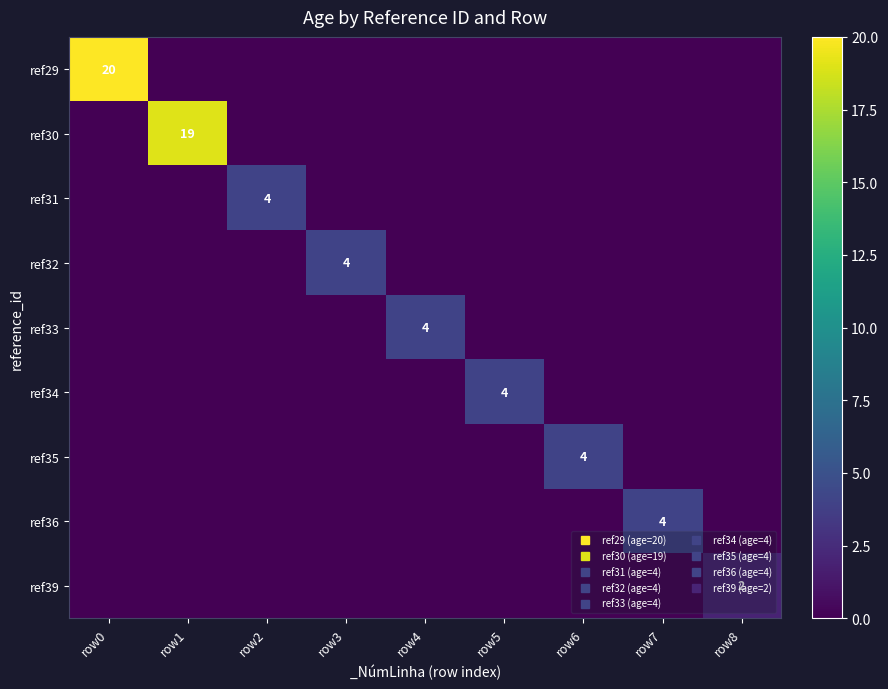

At how many categories does at least one series exceed 1?

9